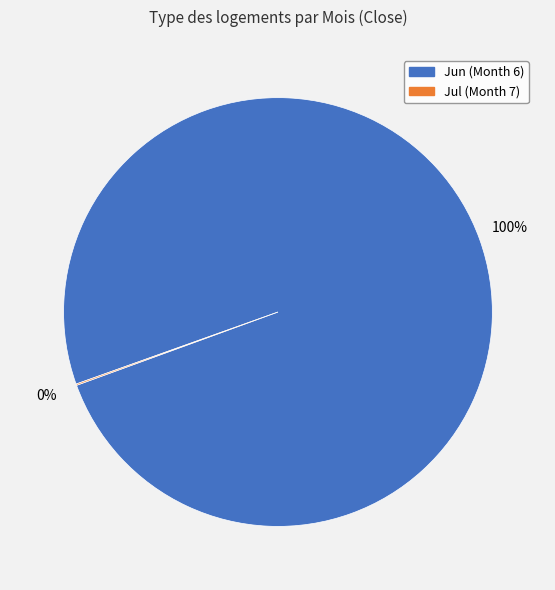

Is there a majority slice in this chart?

Yes